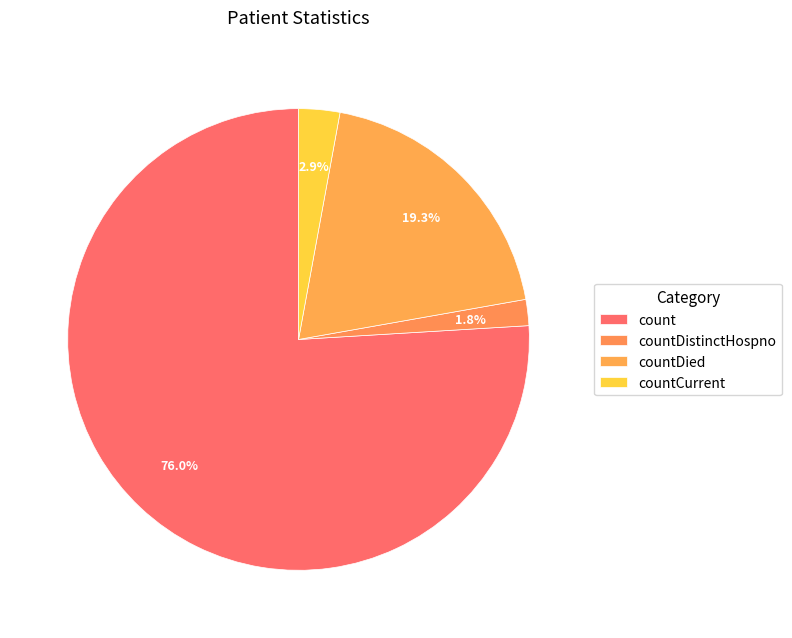

Count the number of slices in the pie.

4